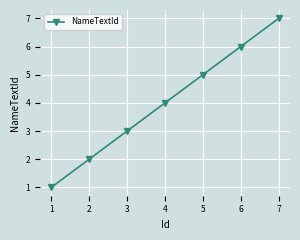

What is the difference between the maximum and minimum values?

6